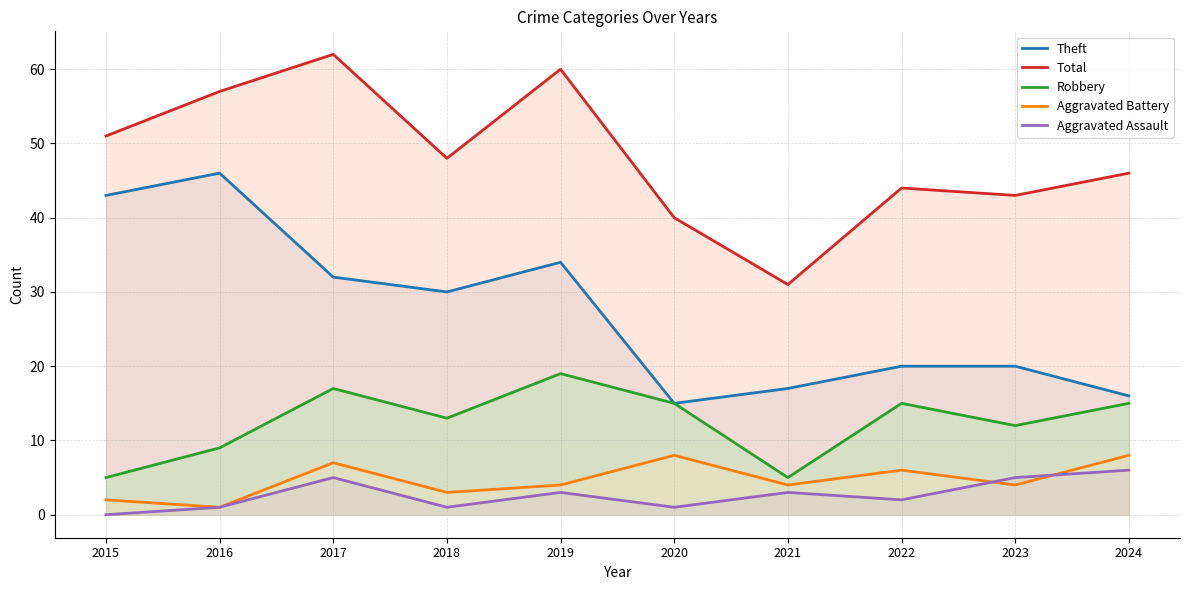

List the labels in order of Robbery value, largest first.

2019, 2017, 2020, 2022, 2024, 2018, 2023, 2016, 2015, 2021